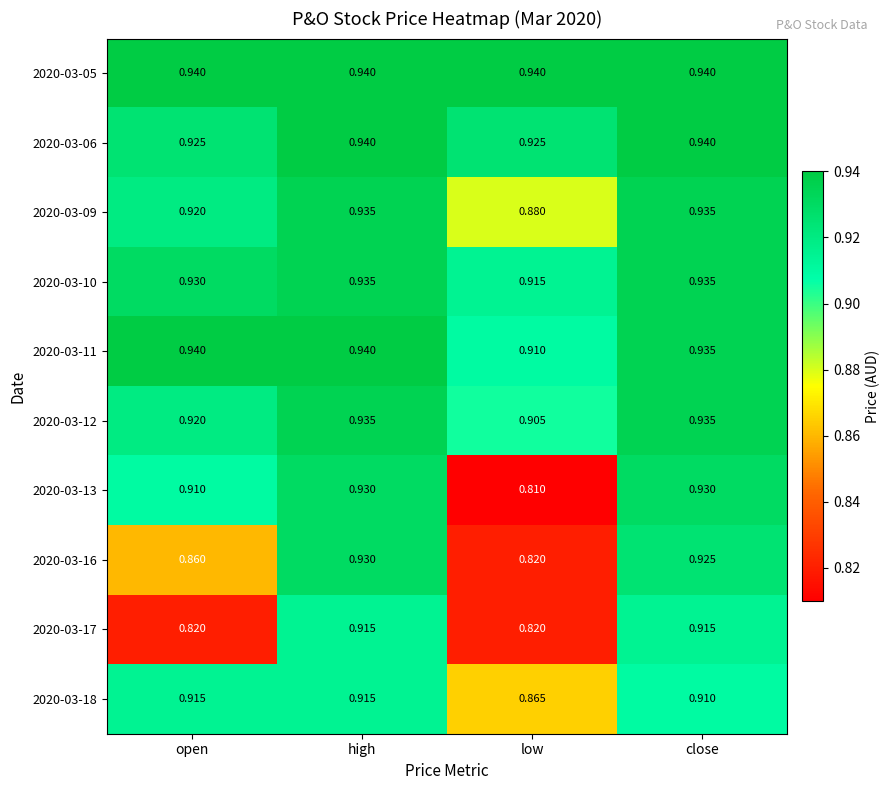

At which category is the sum across all series the highest?

high